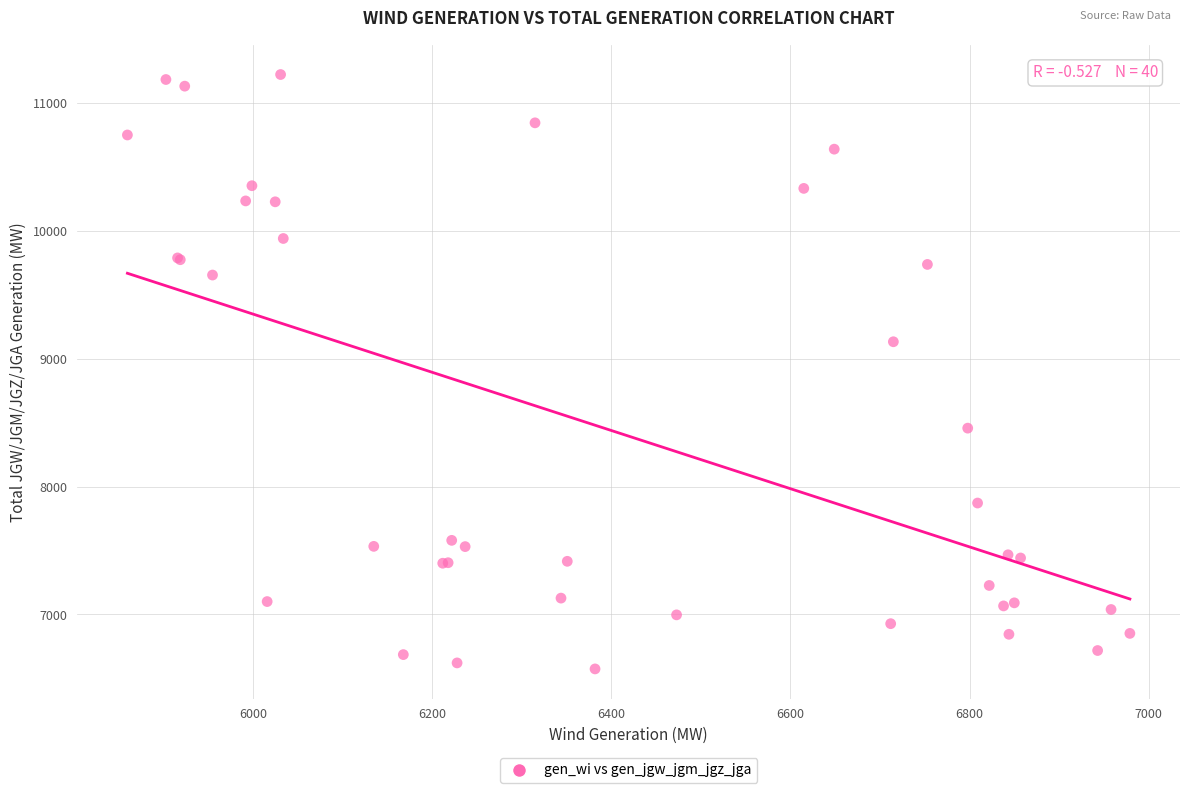

What Y value in the scatter plot is closest to 8899?

9134